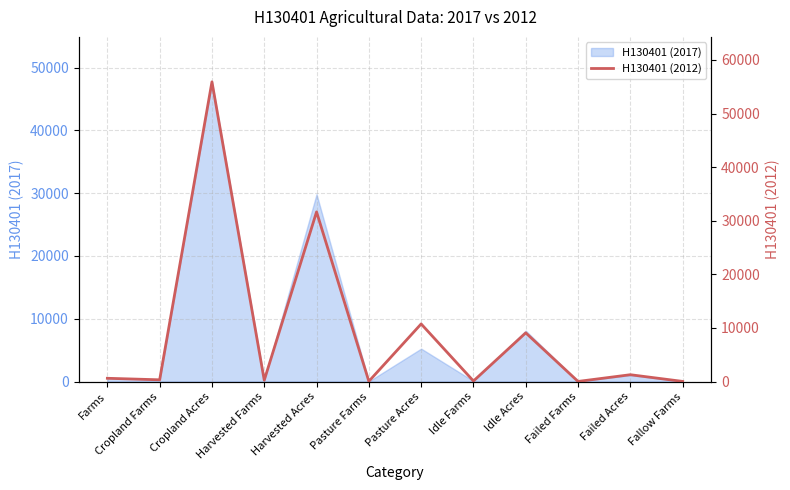

Rank the categories by value from highest to lowest.

Cropland Acres, Harvested Acres, Pasture Acres, Idle Acres, Failed Acres, Farms, Cropland Farms, Harvested Farms, Idle Farms, Pasture Farms, Fallow Farms, Failed Farms